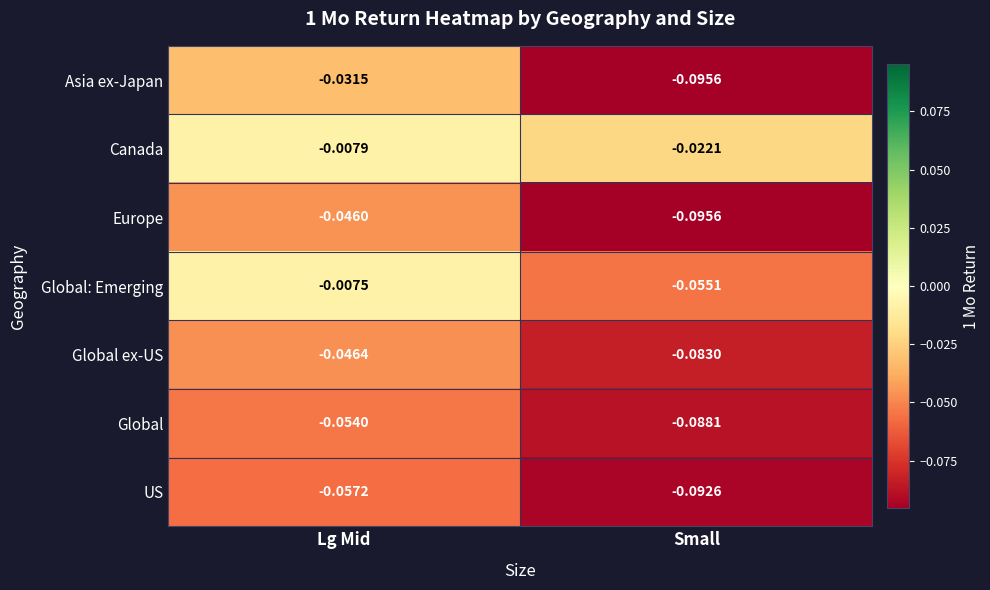

Which category has the highest value across all series?

Lg Mid